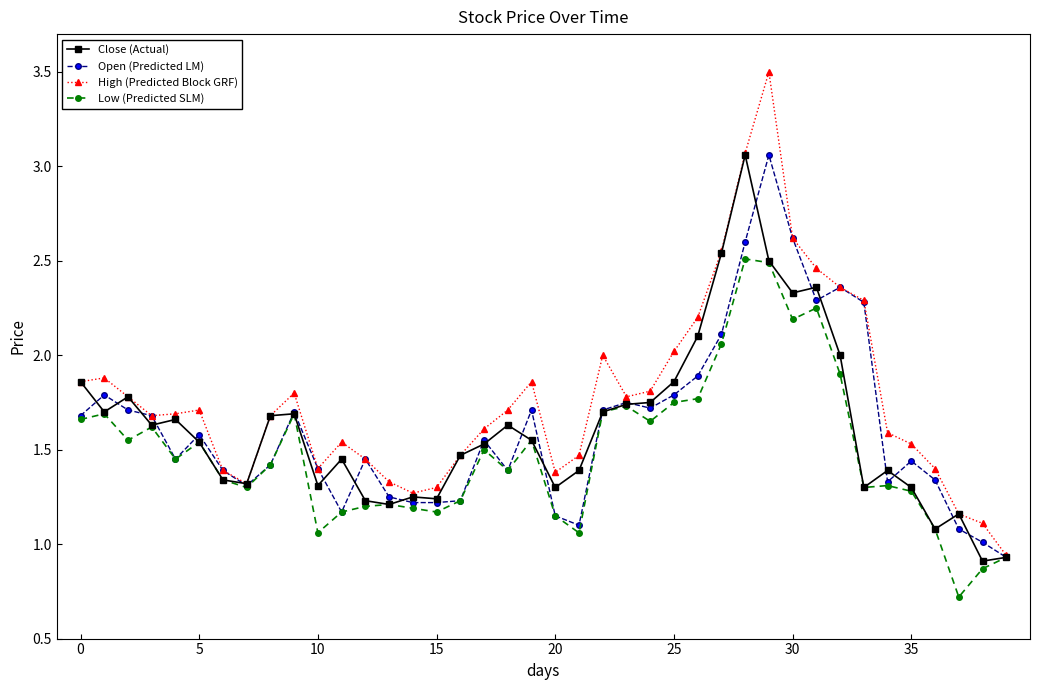

What is the value of the High (Predicted Block GRF) point at the 31st from the left?

2.6